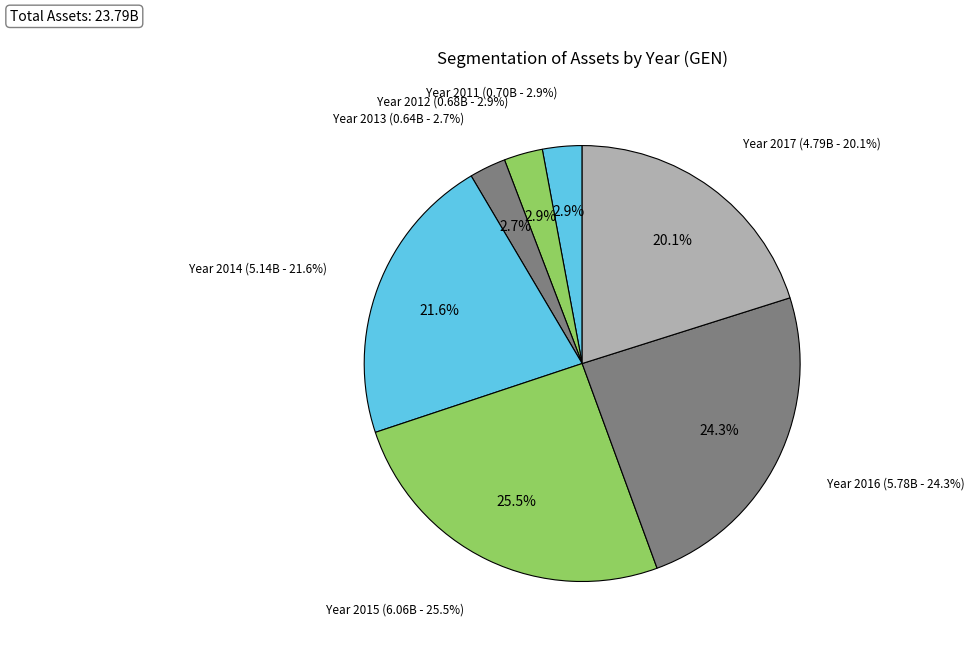

Rank the categories by value from lowest to highest.

2013, 2012, 2011, 2017, 2014, 2016, 2015